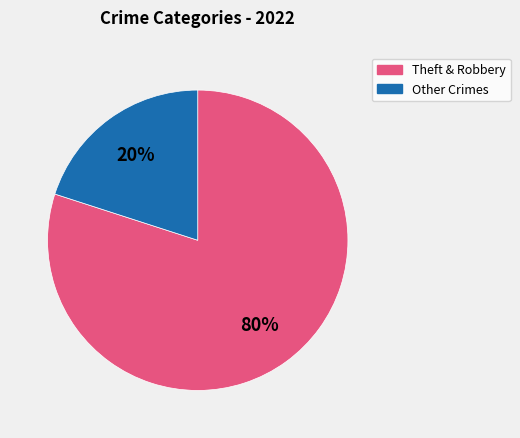

To the nearest percent, what is the difference between the largest and smallest slice percentages?

60%